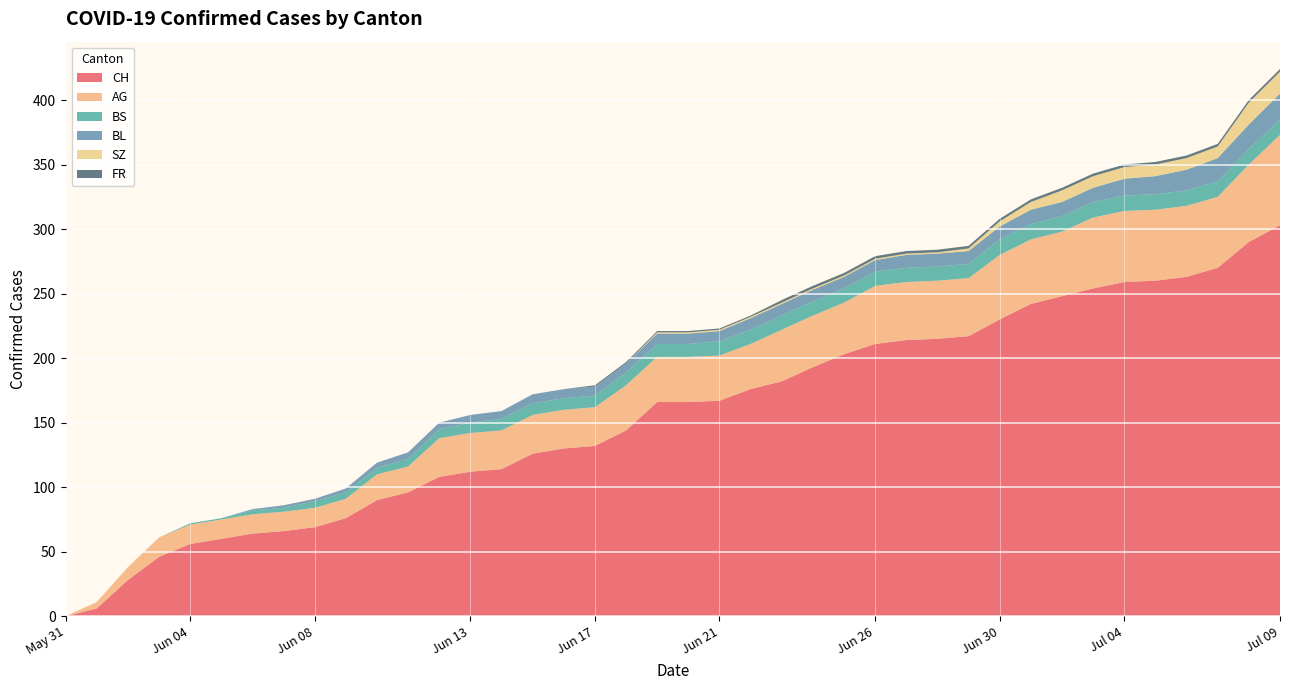

Reading left to right, what are all the values shown in this chart?

CH: 0	6	28	46	56	60	64	66	69	76	90	96	108	112	114	126	130	132	144	166	166	167	176	182	193	203	211	214	215	217	230	242	248	254	259	260	263	270	290	303
AG: 0	5	10	15	15	15	15	15	15	15	20	20	30	30	30	30	30	30	35	35	35	35	35	40	40	40	45	45	45	45	50	50	50	55	55	55	55	55	60	70
BS: 0	0	0	0	1	1	3	3	5	5	5	6	7	8	9	9	9	9	10	10	10	11	11	11	11	11	11	11	11	11	12	12	12	12	12	12	12	12	12	12
BL: 0	0	0	0	0	0	1	2	2	3	4	5	5	6	6	7	7	7	7	8	8	8	9	9	9	9	9	10	10	10	10	11	11	11	13	14	16	18	19	20
SZ: 0	0	0	0	0	0	0	0	0	0	0	0	0	0	0	0	0	0	0	1	1	1	1	1	1	1	1	1	1	2	4	6	9	9	9	9	9	9	17	17
FR: 0	0	0	0	0	0	0	0	0	0	0	0	0	0	0	0	0	1	1	1	1	1	1	2	2	2	2	2	2	2	2	2	2	2	2	2	2	2	2	2